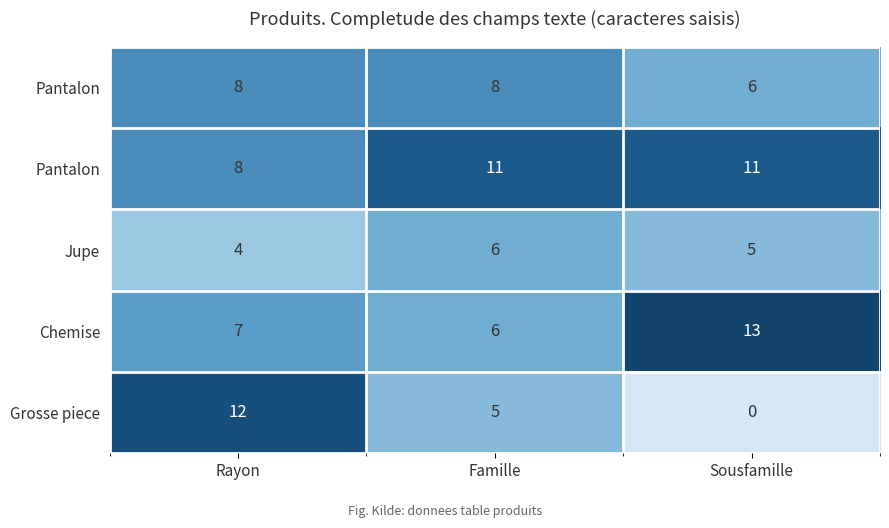

What is the difference between the row_0 values at Rayon and Sousfamille?

2